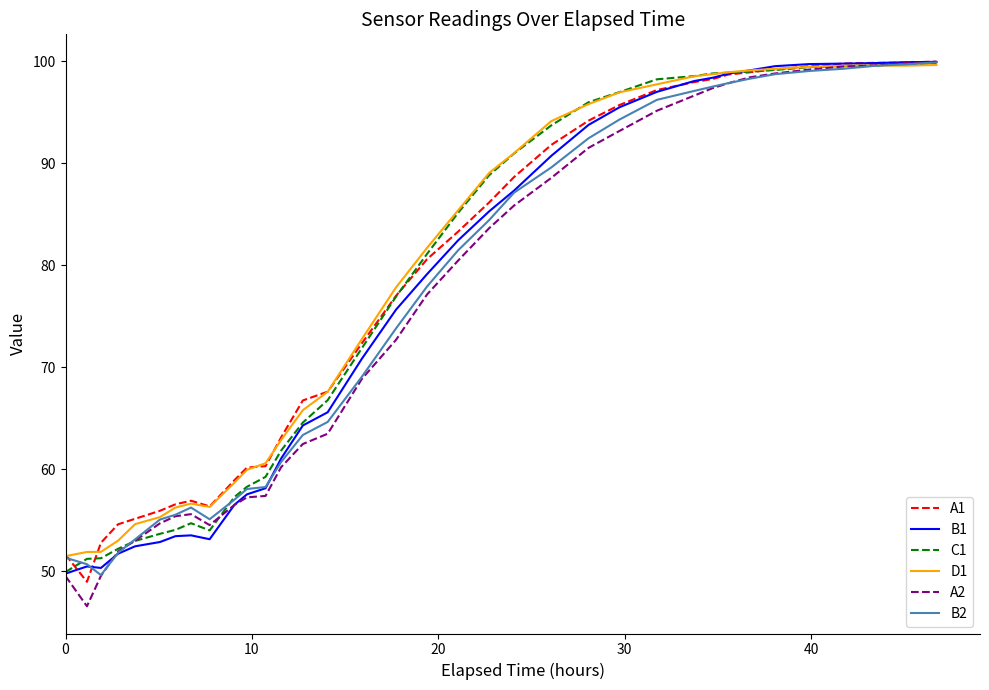

In B1, how many points are lower than both neighbors (excluding endpoints)?

2